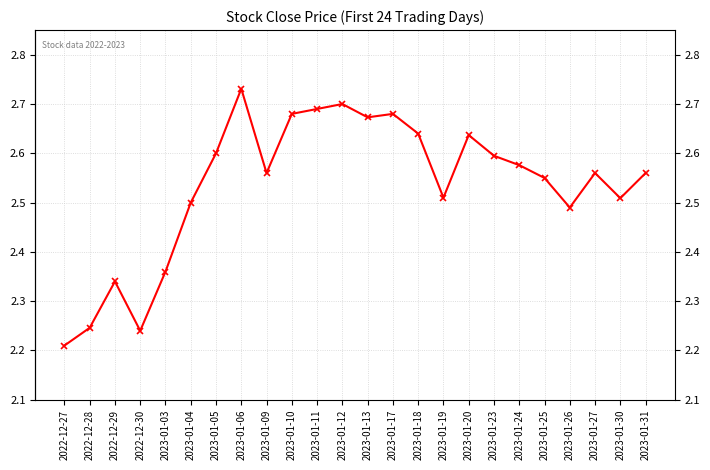

At which category does the data reach its first local valley?

2022-12-30